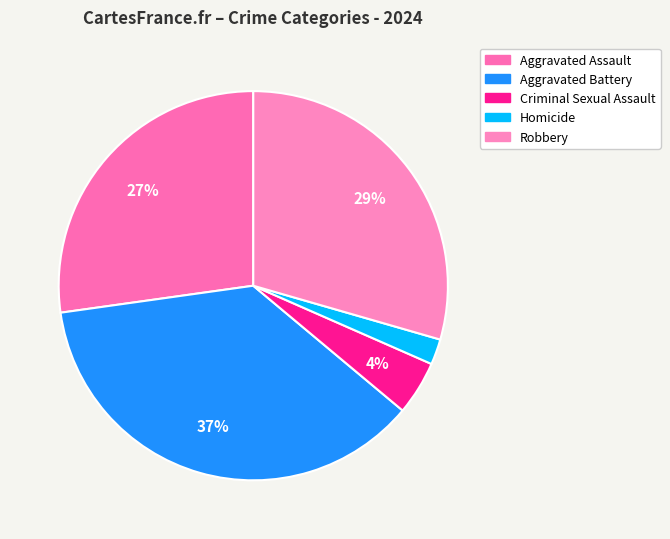

To the nearest percent, what is the difference between the Homicide and Criminal Sexual Assault slice percentages?

2%